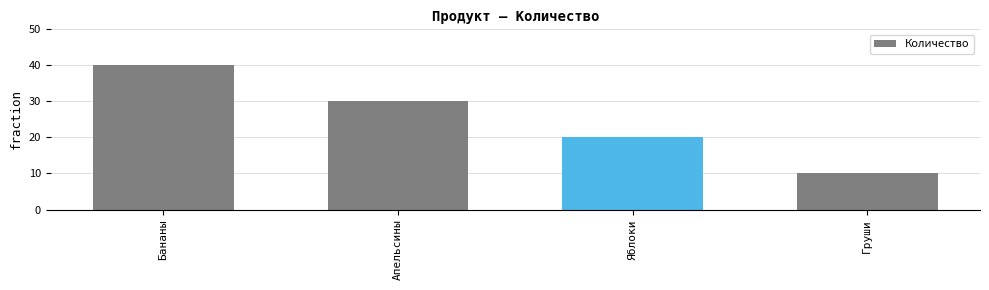

How many distinct data groups are displayed?

1